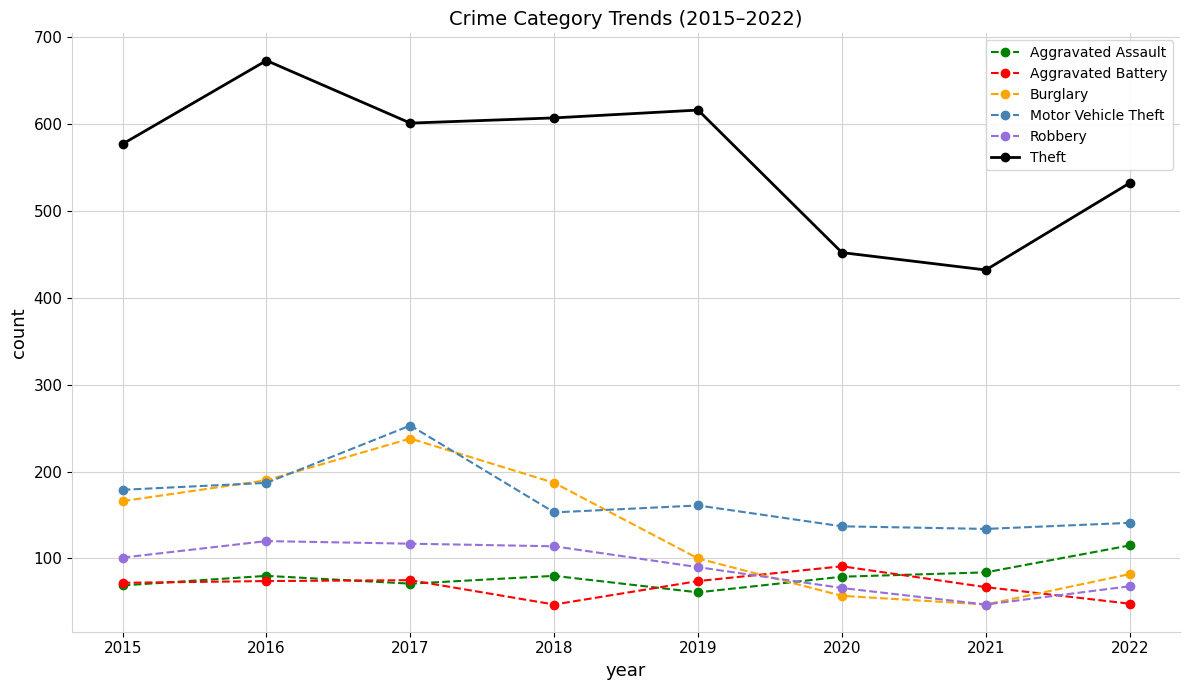

At which label does Aggravated Battery reach its peak?

2020